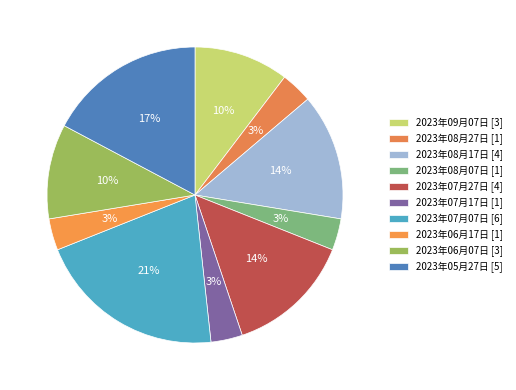

How many slices are in this pie chart?

10